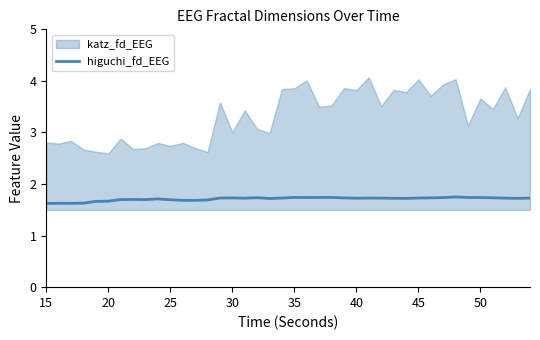

The higuchi_fd_EEG series shows 0.7 at 40. True or false?

False